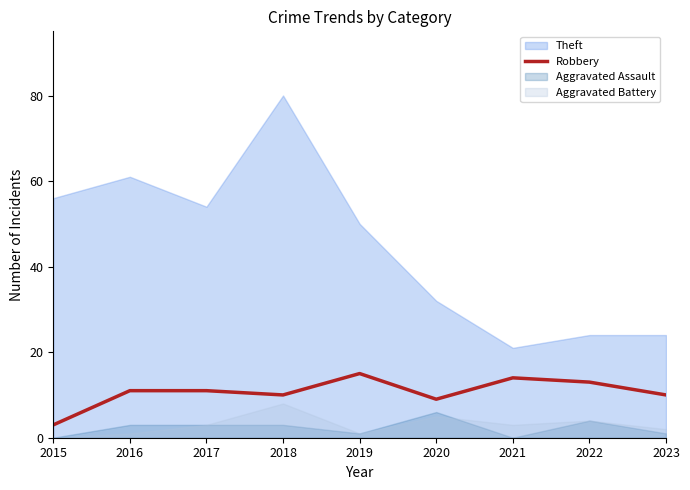

Which label corresponds to the smallest value in the chart?

2015